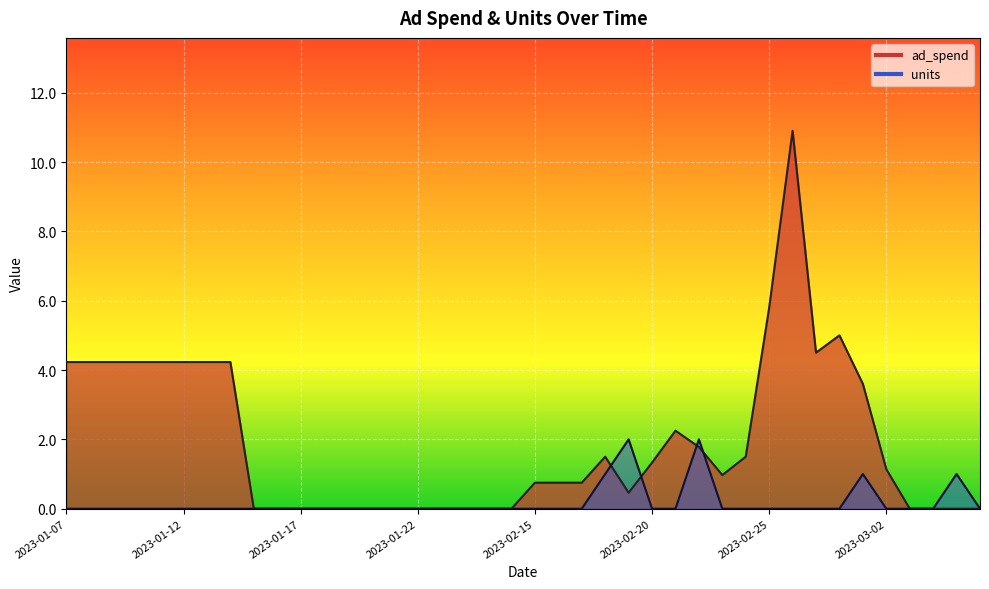

What is the difference between the maximum and minimum values in the ad_spend series?

10.9